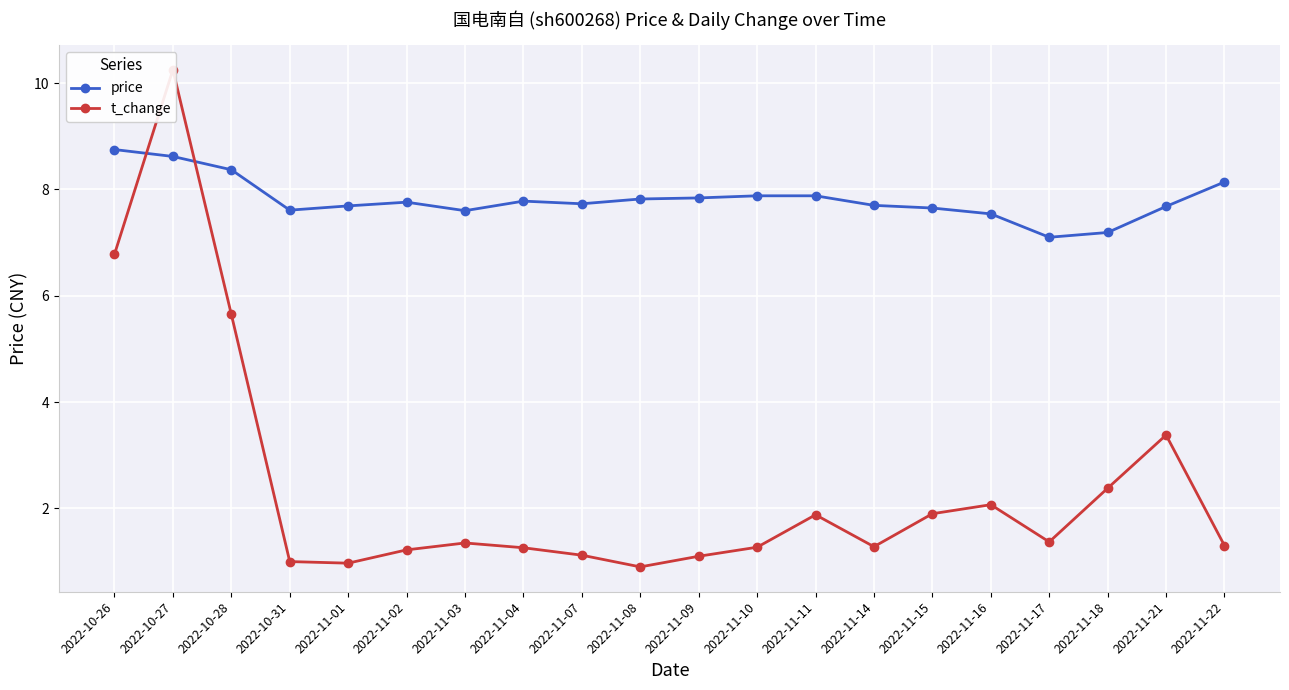

How many values in the t_change series exceed 1?

17